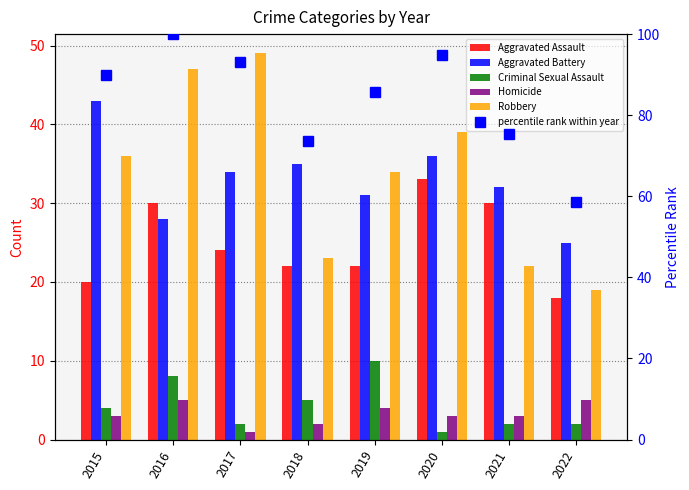

Reading right to left, list all the values displayed in this chart.

Aggravated Assault: 18.0	30.0	33.0	22.0	22.0	24.0	30.0	20.0
Aggravated Battery: 25.0	32.0	36.0	31.0	35.0	34.0	28.0	43.0
Criminal Sexual Assault: 2.0	2.0	1.0	10.0	5.0	2.0	8.0	4.0
Homicide: 5.0	3.0	3.0	4.0	2.0	1.0	5.0	3.0
Robbery: 19.0	22.0	39.0	34.0	23.0	49.0	47.0	36.0
percentile rank within year: 58.5	75.4	94.9	85.6	73.7	93.2	100.0	89.8